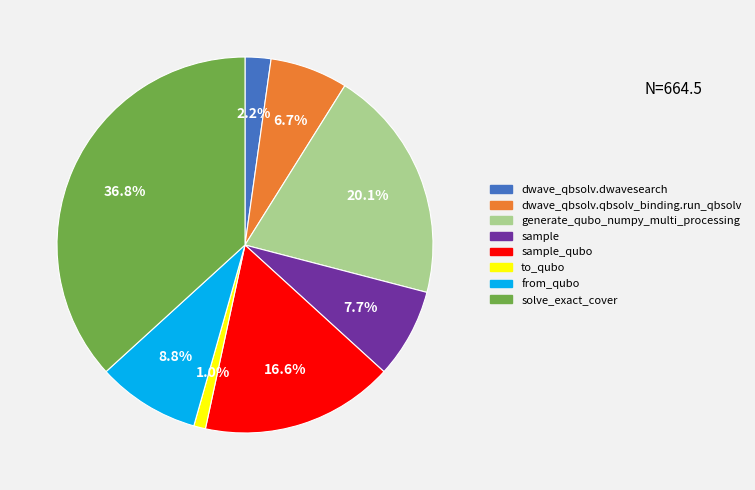

Which category has the smallest portion of the pie?

to_qubo